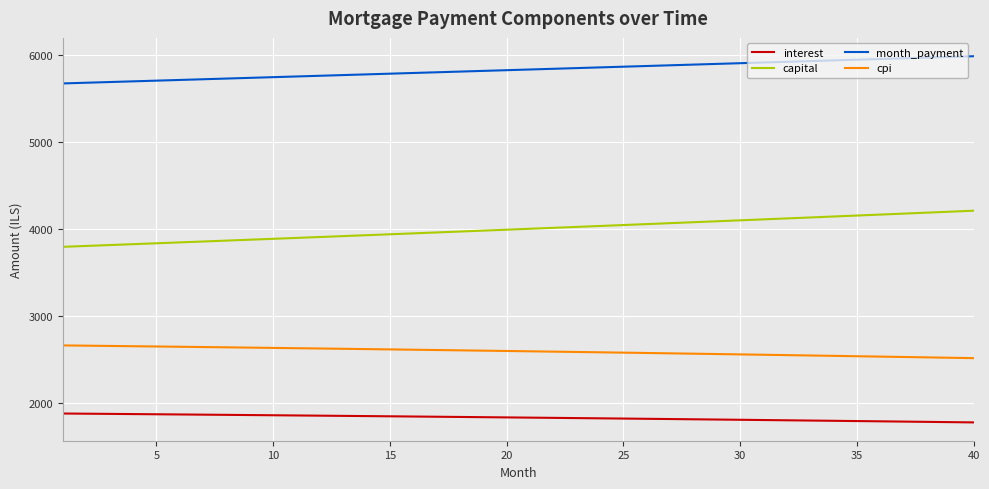

Rank the series by their average value, from lowest to highest.

interest, cpi, capital, month_payment